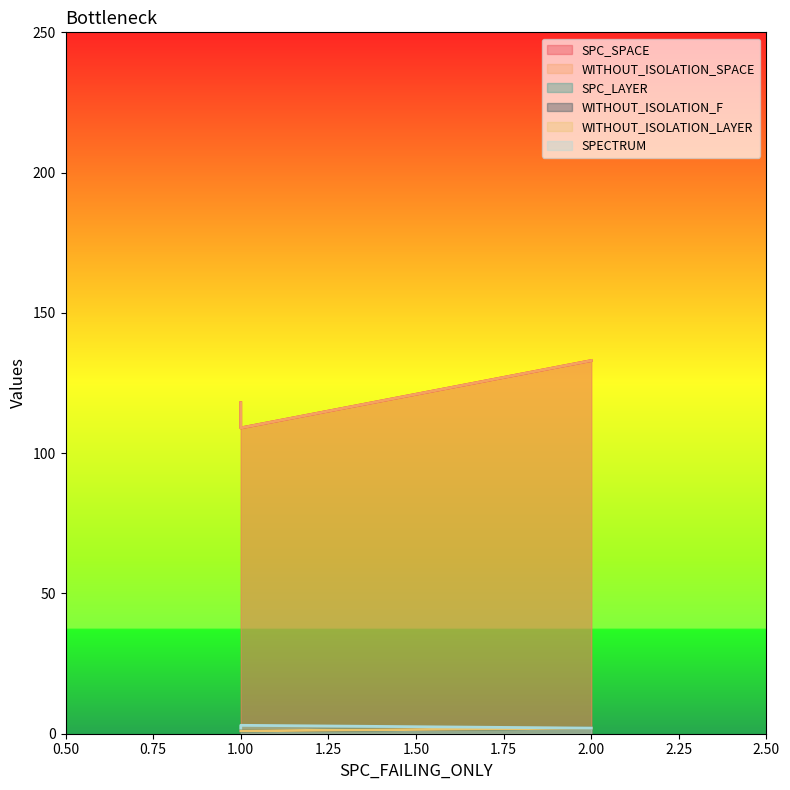

Is it true that SPECTRUM equals 3 at 1?

True